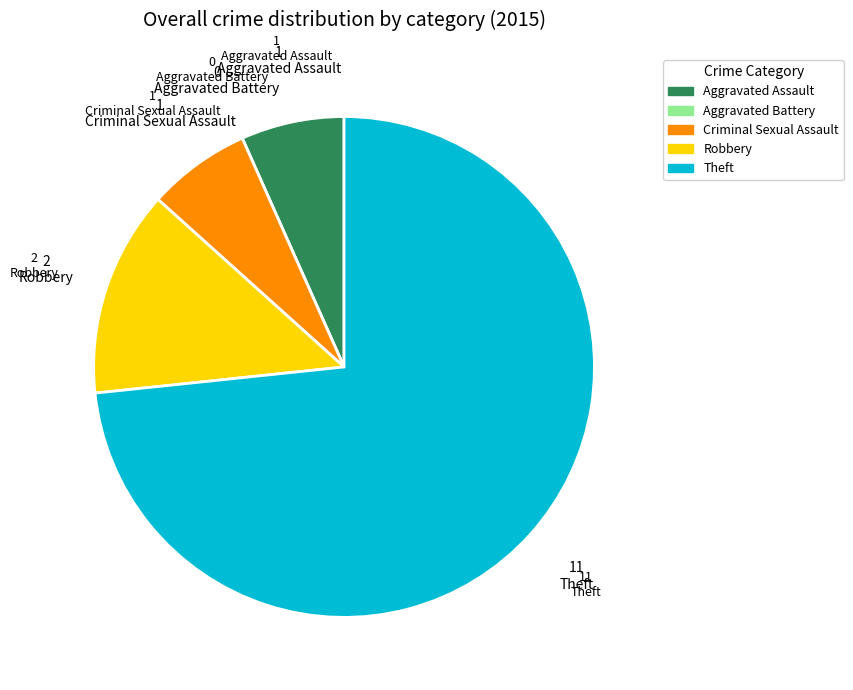

What is the largest slice in the pie chart?

Theft